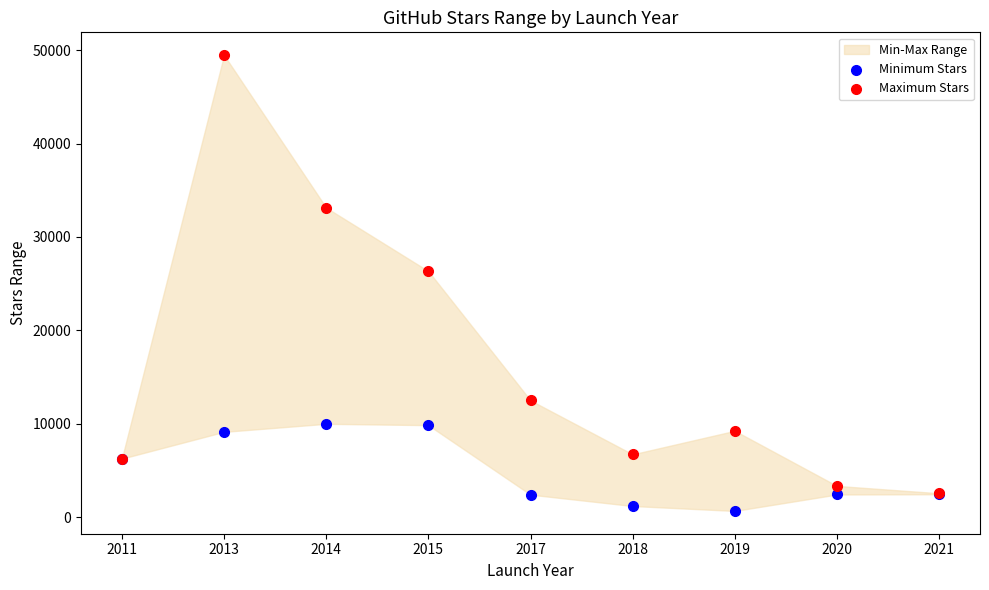

Across all series, what Y value is closest to 25061?

26334